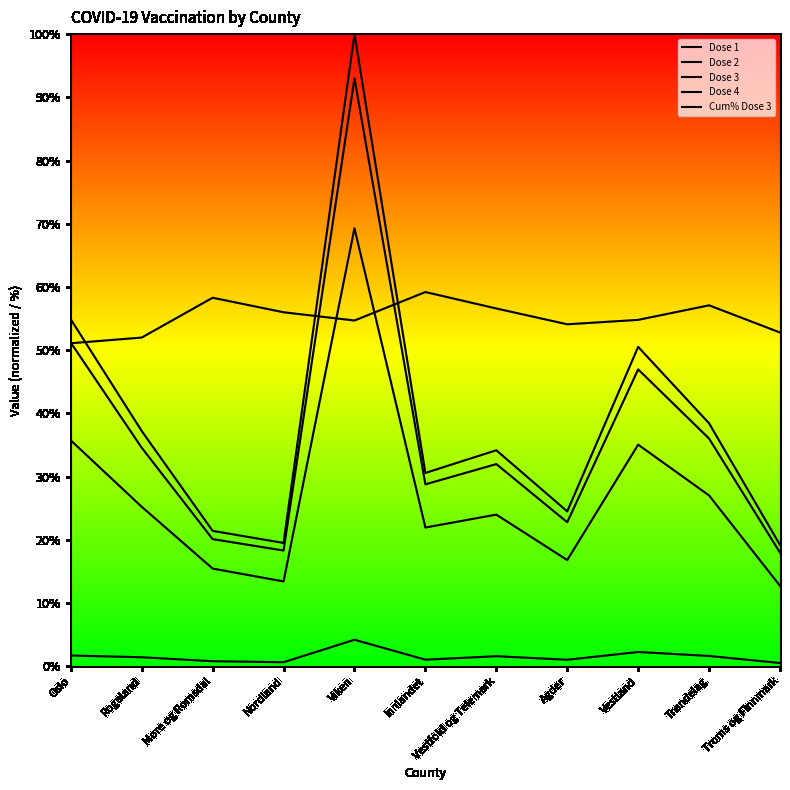

At how many categories does at least one series exceed 29?

11